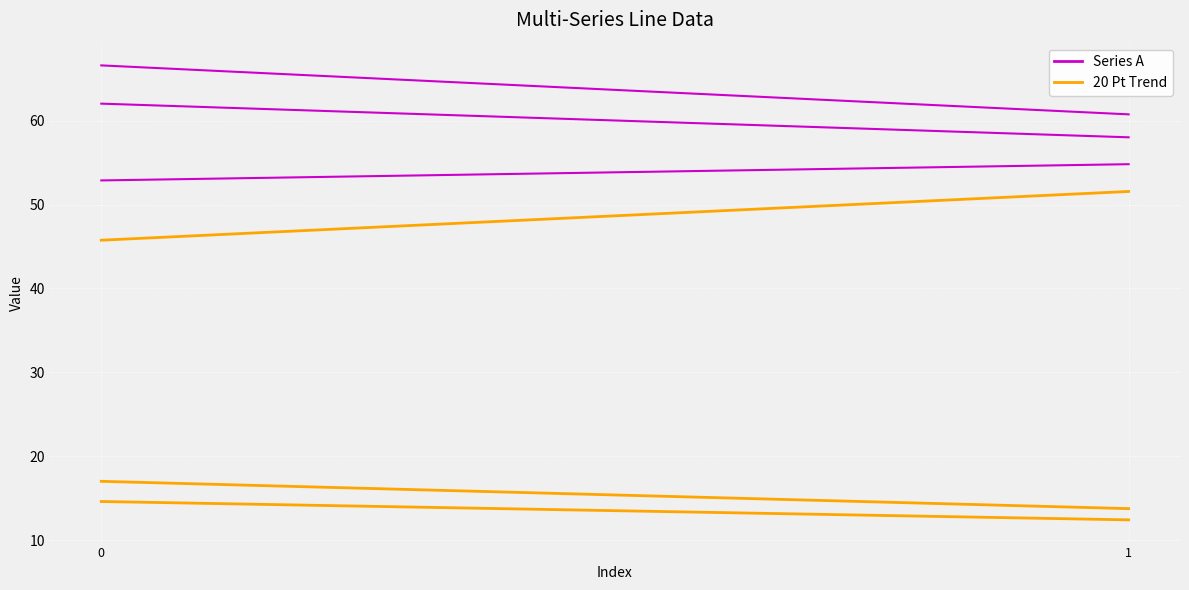

How many categories are shown in the chart?

2